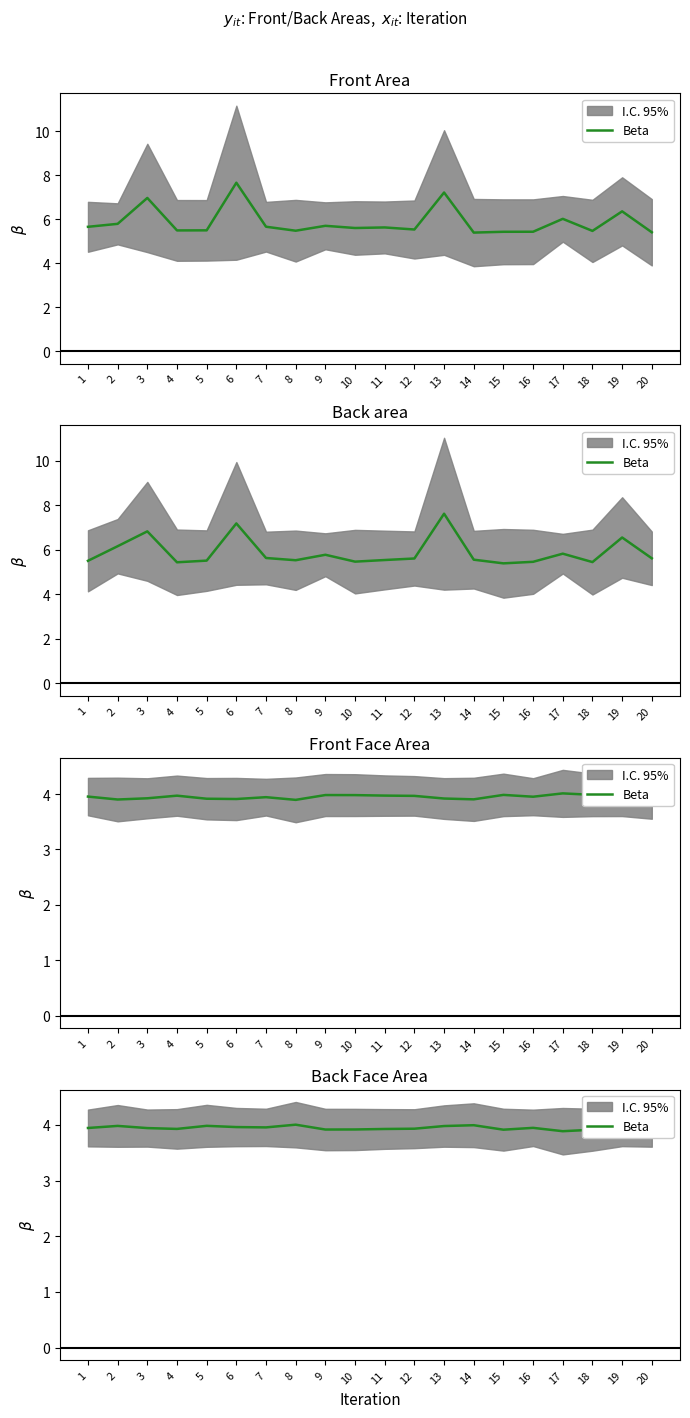

What is the value of the 1st point from the left?

3.9